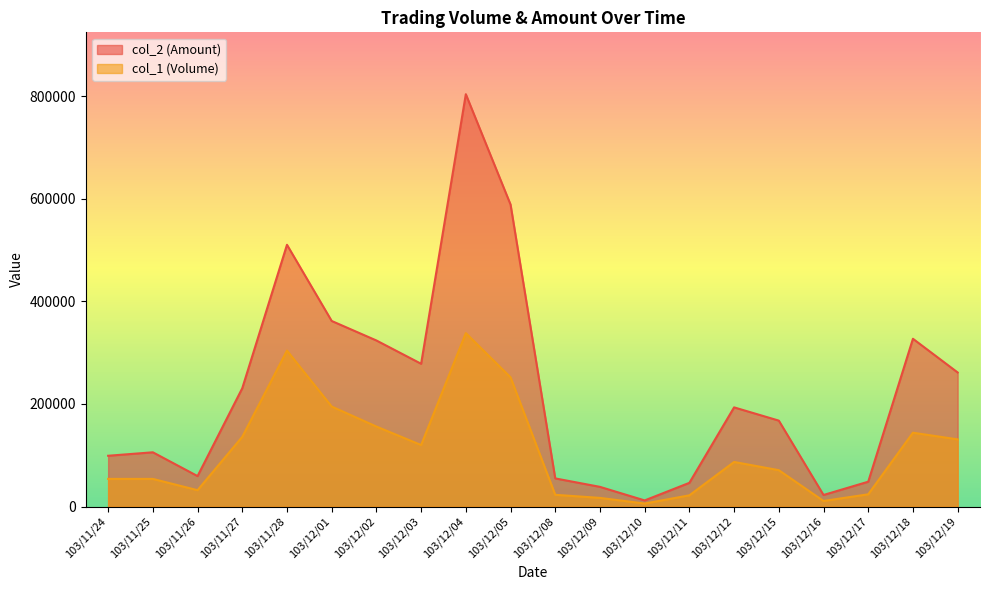

True or false: col_2 (Amount) and col_1 (Volume) cross at least once.

False